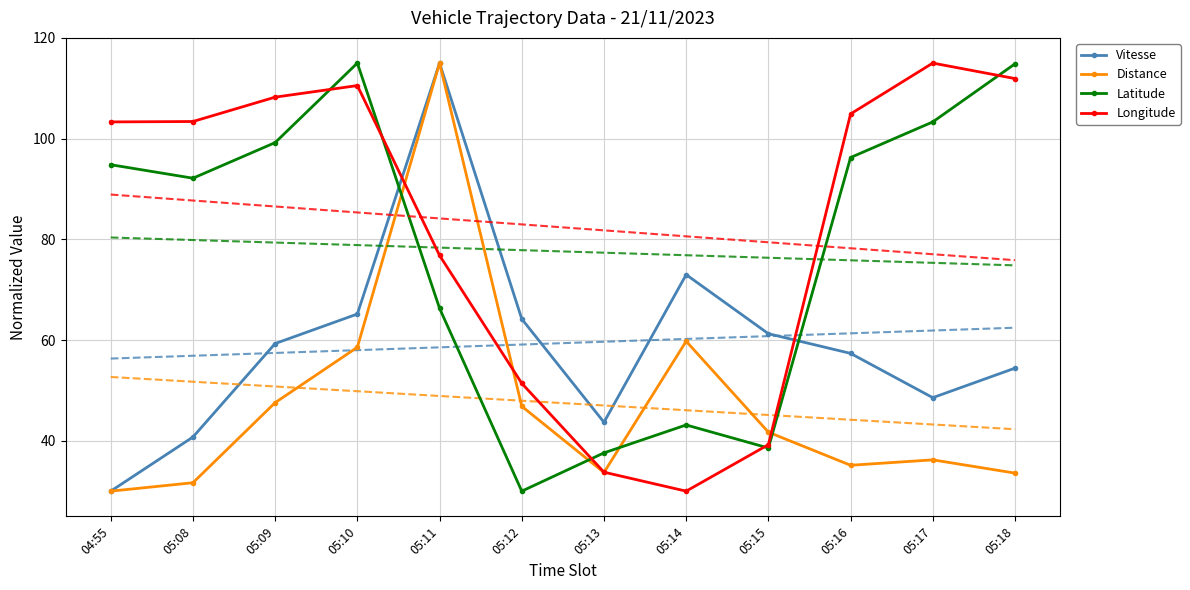

What is the difference between the maximum and second lowest values in the Distance series?

83.3